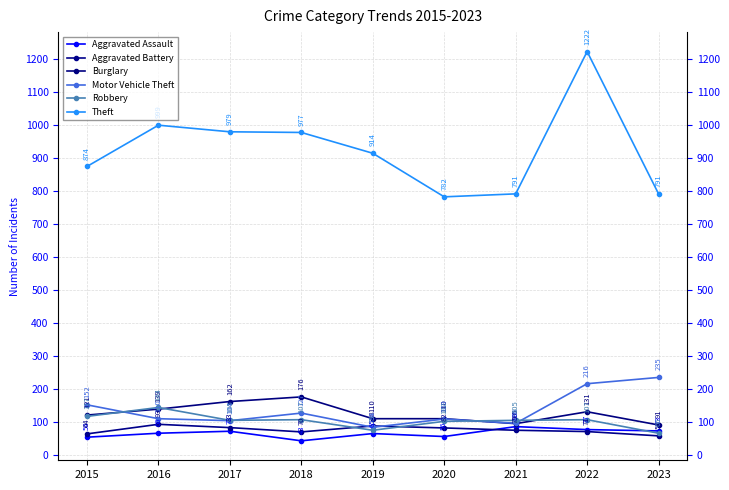

What is the greatest value displayed?

1222